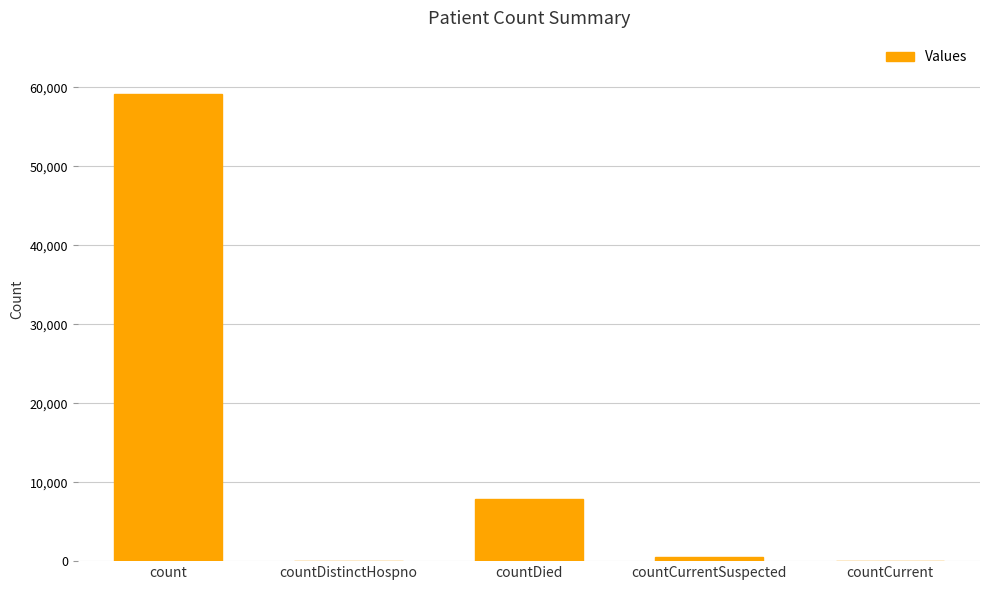

What is the change in value from count to countDistinctHospno?

-59152